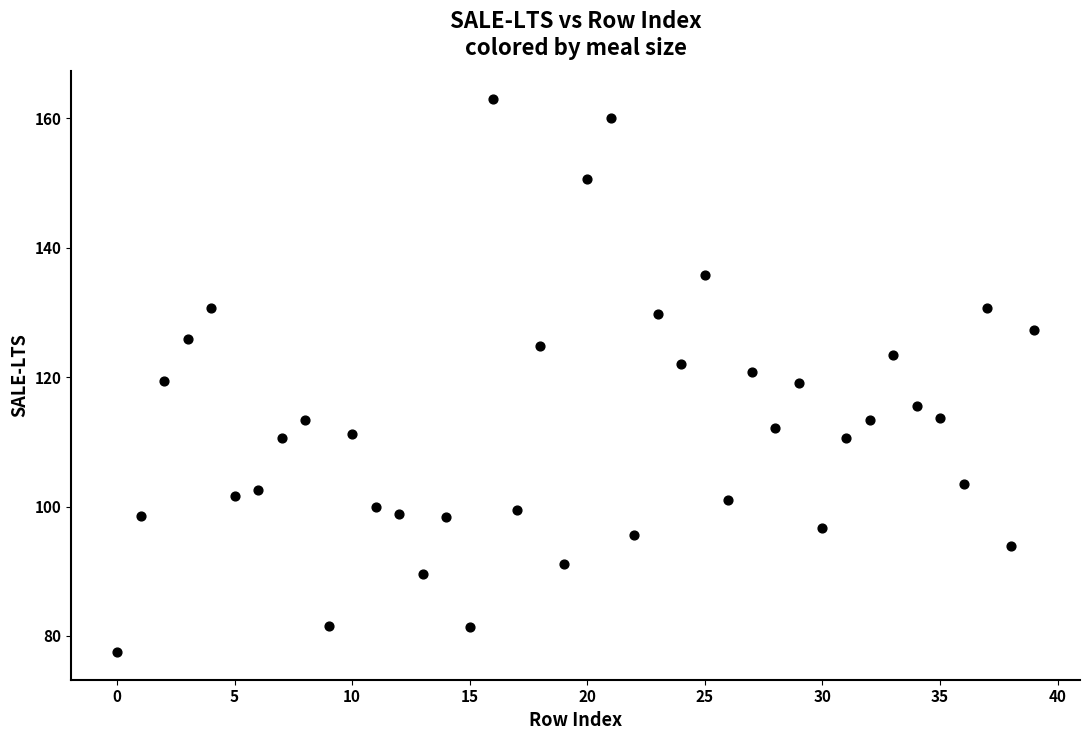

How many points are shown in the scatter plot?

40